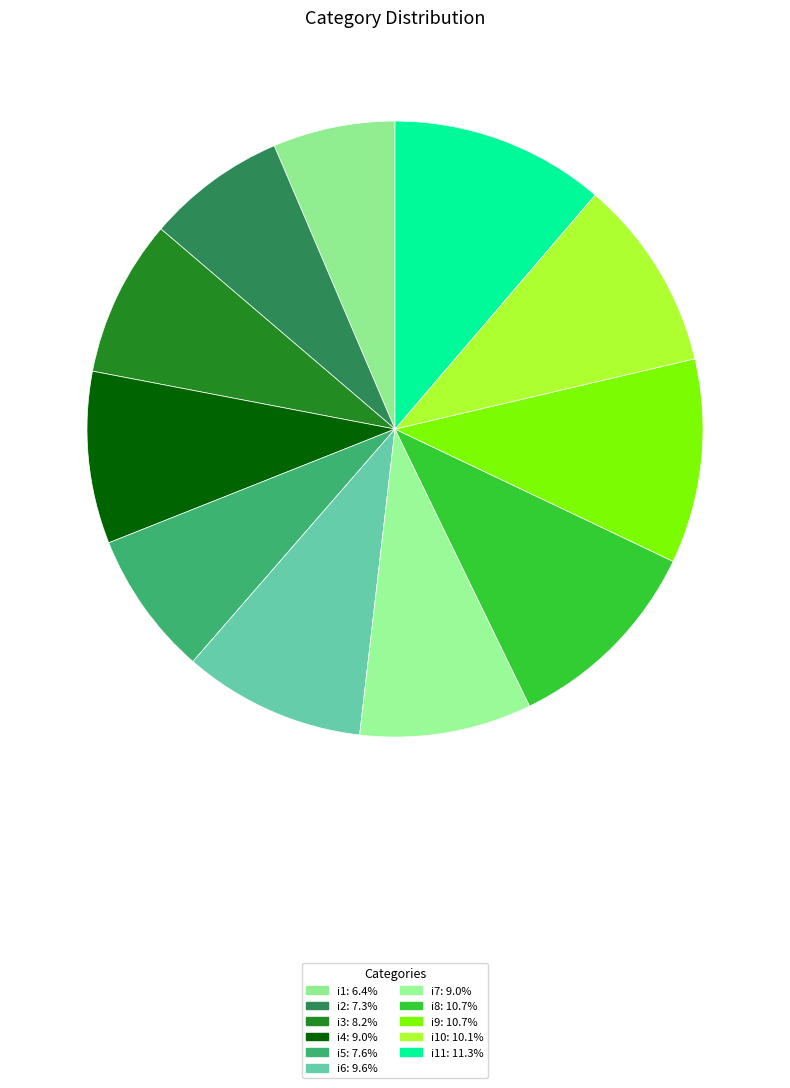

How many slices are in this pie chart?

11